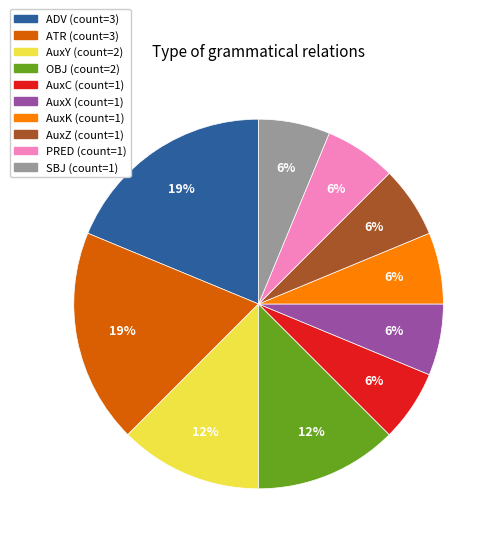

Does any single category account for the majority?

No